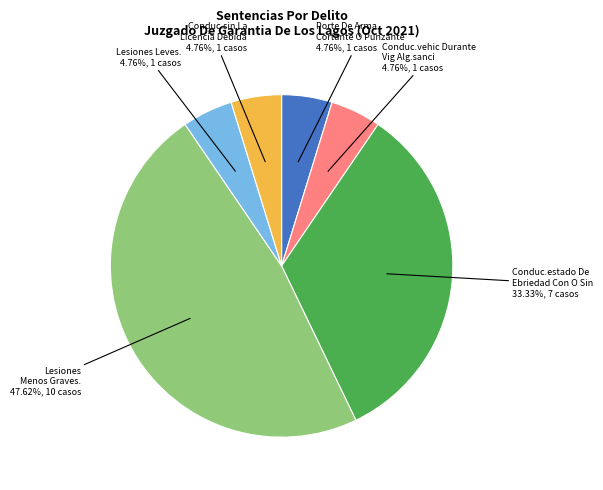

Approximately how many times larger is the value at Conduc.vehic Durante Vig Alg.sanci compared to Porte De Arma Cortante O Punzante?

1.0